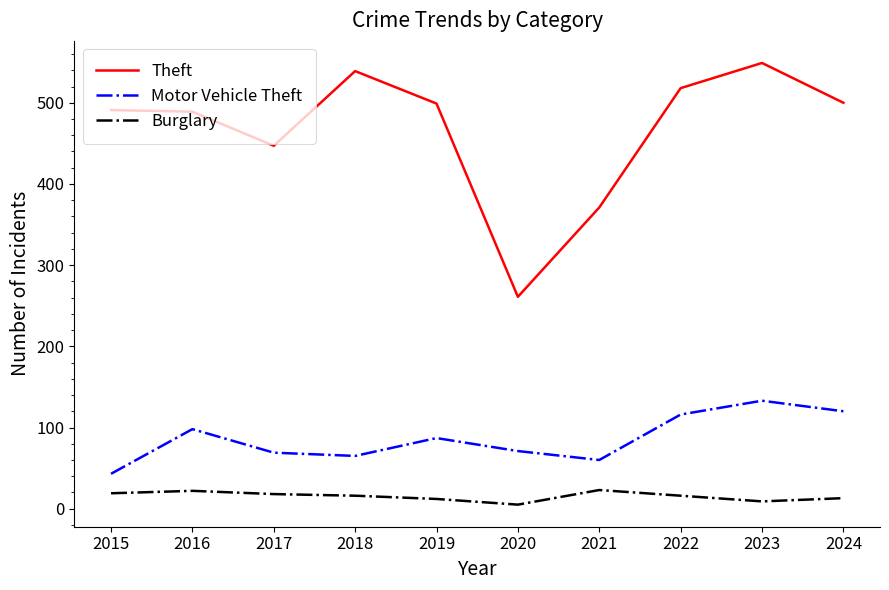

True or false: Theft and Burglary cross at least once.

False